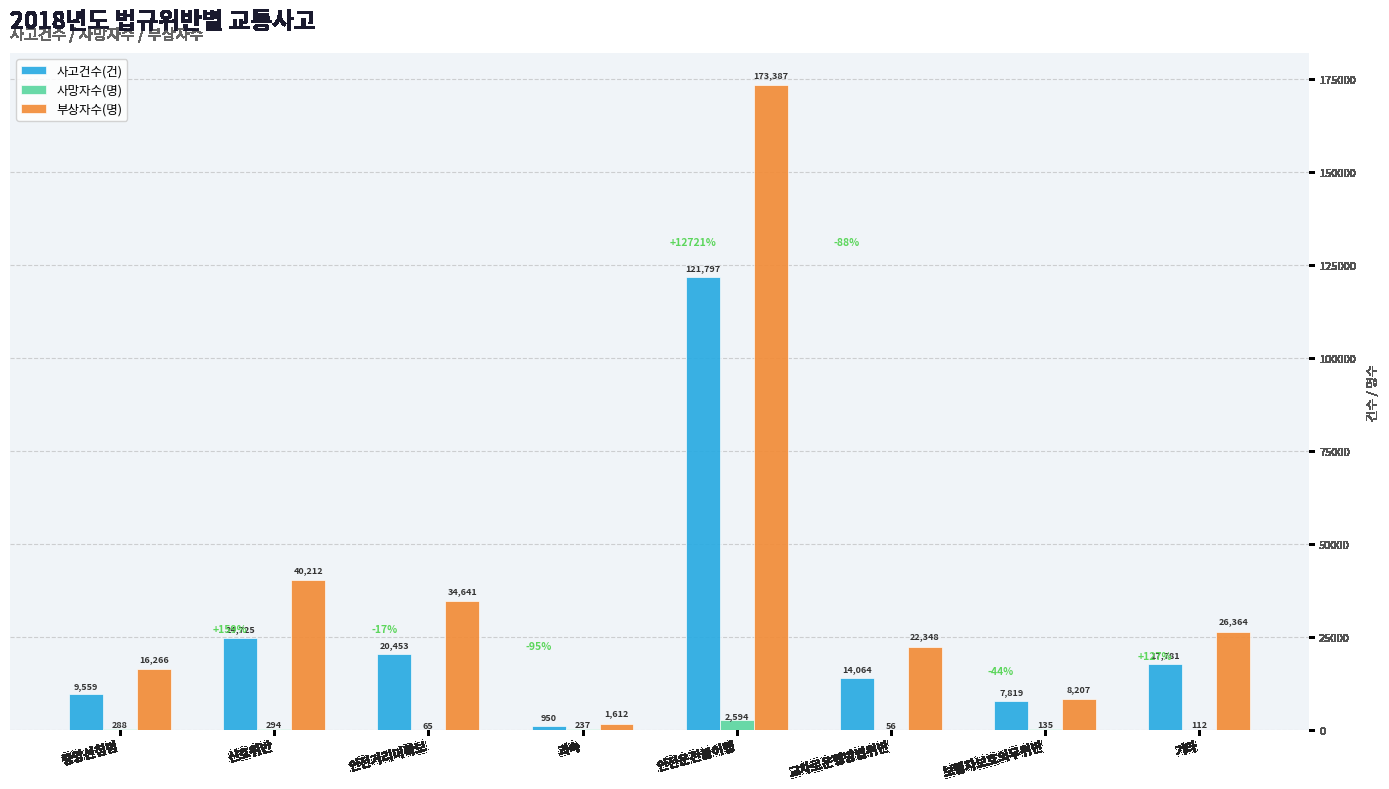

At which label does 사망자수(명) reach its peak?

안전운전불이행